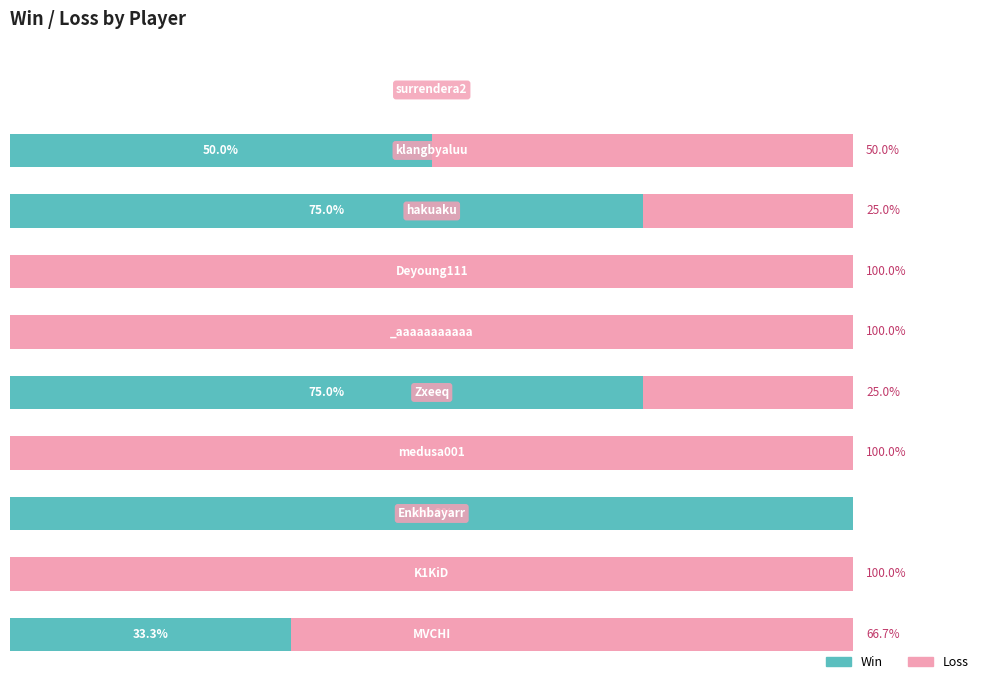

What are all the series names shown in the legend?

Win, Loss